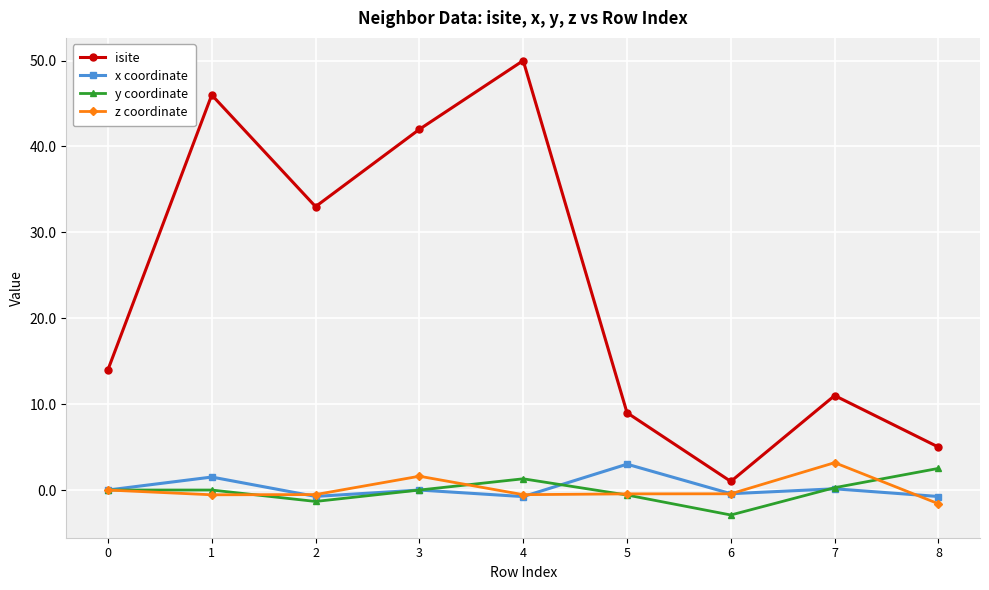

Is it true that isite equals 2.6 at 8?

False